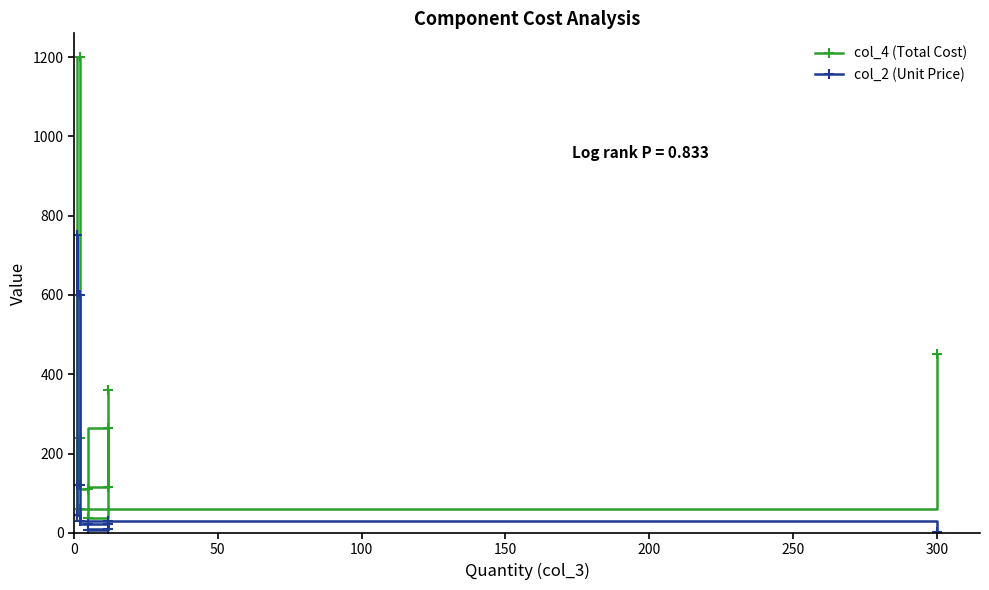

How many lines are shown in the chart?

2